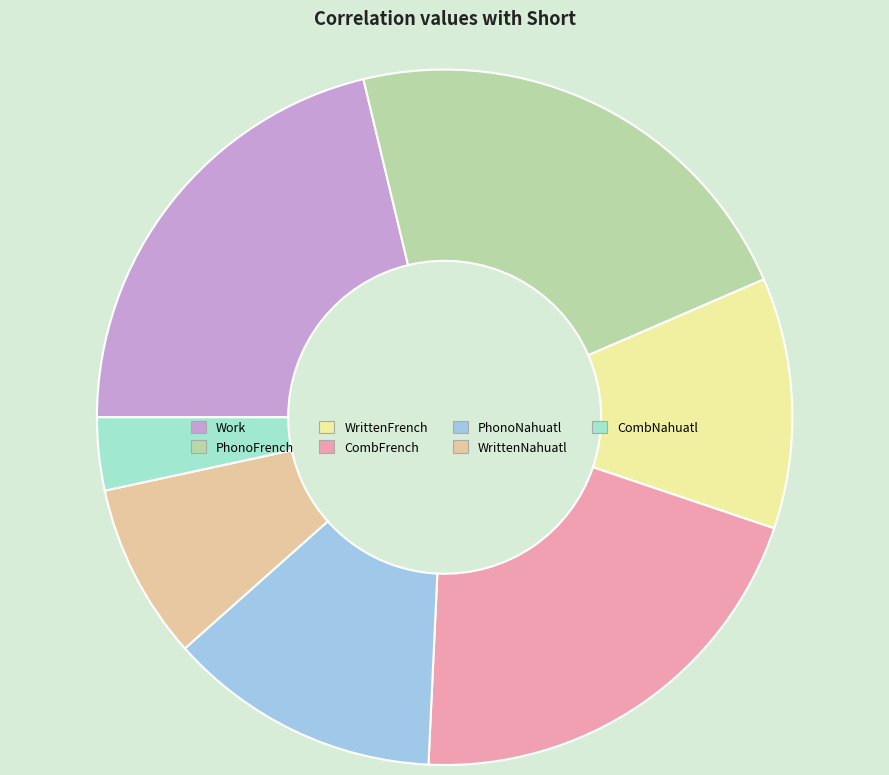

Is there a majority slice in this chart?

No